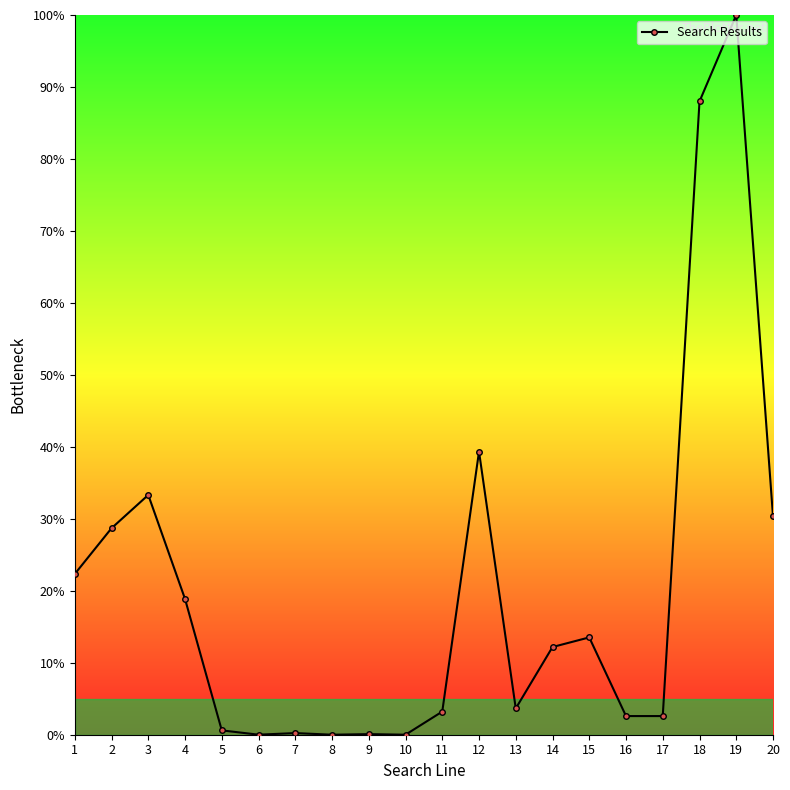

True or false: the data shows 64.9 at 19.

False